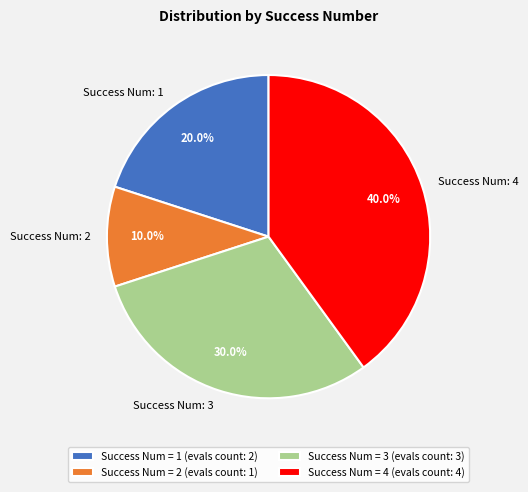

Count the number of slices in the pie.

4